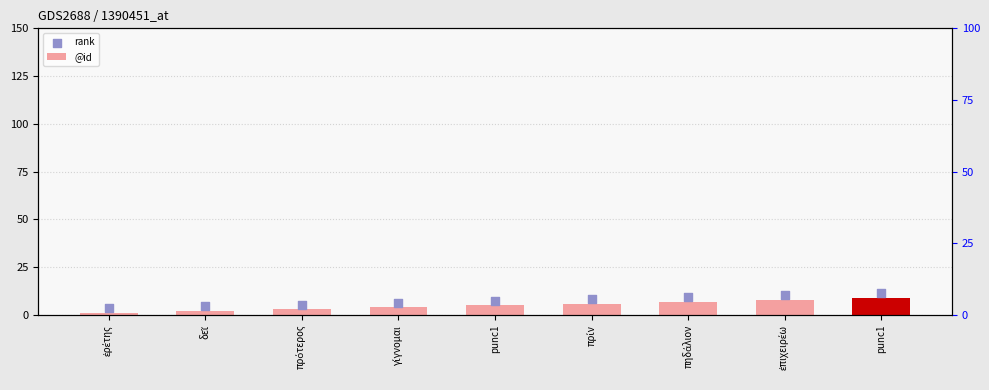

Which series has the widest spread of Y values?

@id